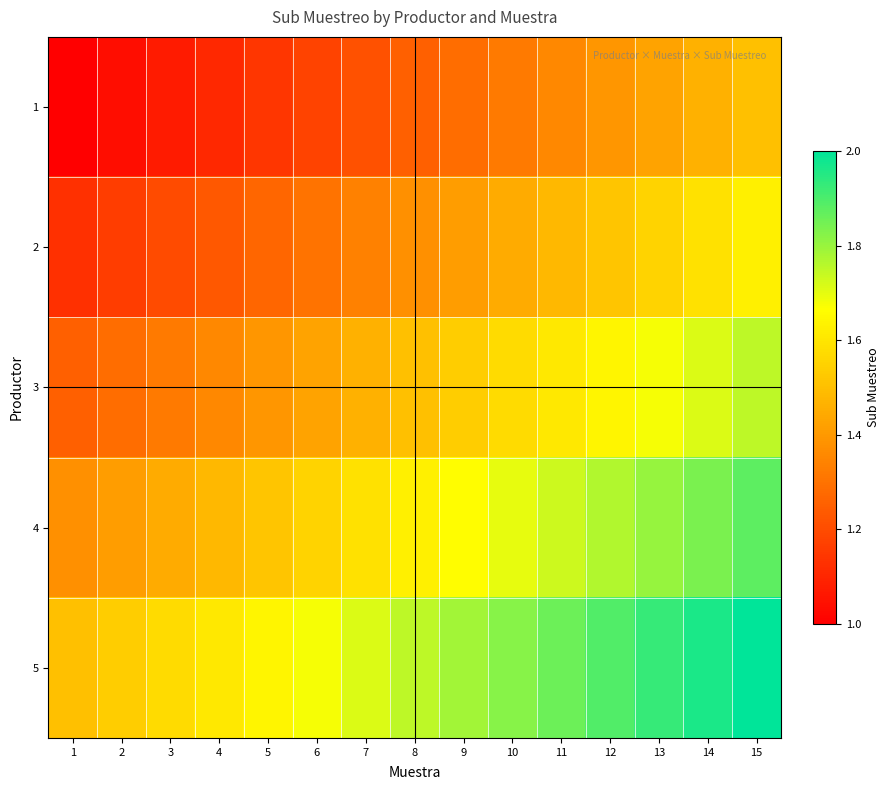

Reading right to left, what are all the values shown in this chart?

1: 15=1.5	14=1.5	13=1.4	12=1.4	11=1.4	10=1.3	9=1.3	8=1.2	7=1.2	6=1.2	5=1.1	4=1.1	3=1.1	2=1.0	1=1.0
2: 15=1.6	14=1.6	13=1.6	12=1.5	11=1.5	10=1.4	9=1.4	8=1.4	7=1.3	6=1.3	5=1.3	4=1.2	3=1.2	2=1.2	1=1.1
3: 15=1.8	14=1.7	13=1.7	12=1.6	11=1.6	10=1.6	9=1.5	8=1.5	7=1.5	6=1.4	5=1.4	4=1.4	3=1.3	2=1.3	1=1.2
4: 15=1.9	14=1.8	13=1.8	12=1.8	11=1.7	10=1.7	9=1.7	8=1.6	7=1.6	6=1.6	5=1.5	4=1.5	3=1.4	2=1.4	1=1.4
5: 15=2.0	14=2.0	13=1.9	12=1.9	11=1.9	10=1.8	9=1.8	8=1.8	7=1.7	6=1.7	5=1.6	4=1.6	3=1.6	2=1.5	1=1.5